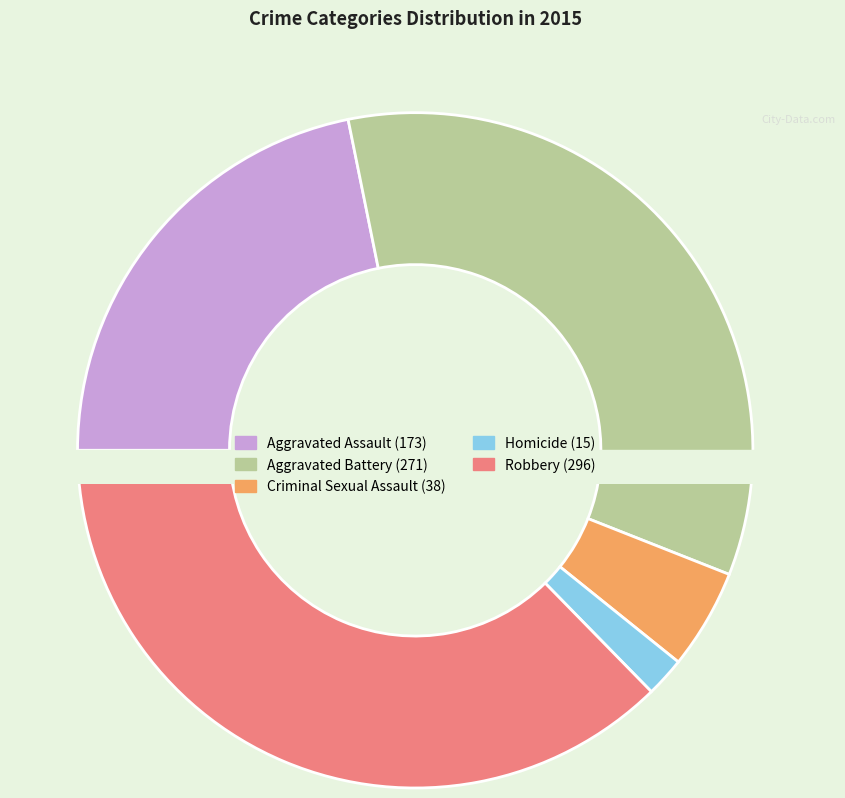

Does Homicide represent more than half of the total?

No